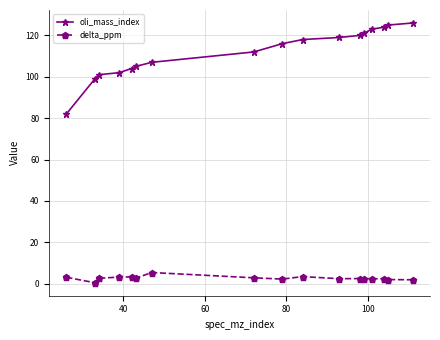

List the series in order of their peak value, lowest first.

delta_ppm, oli_mass_index